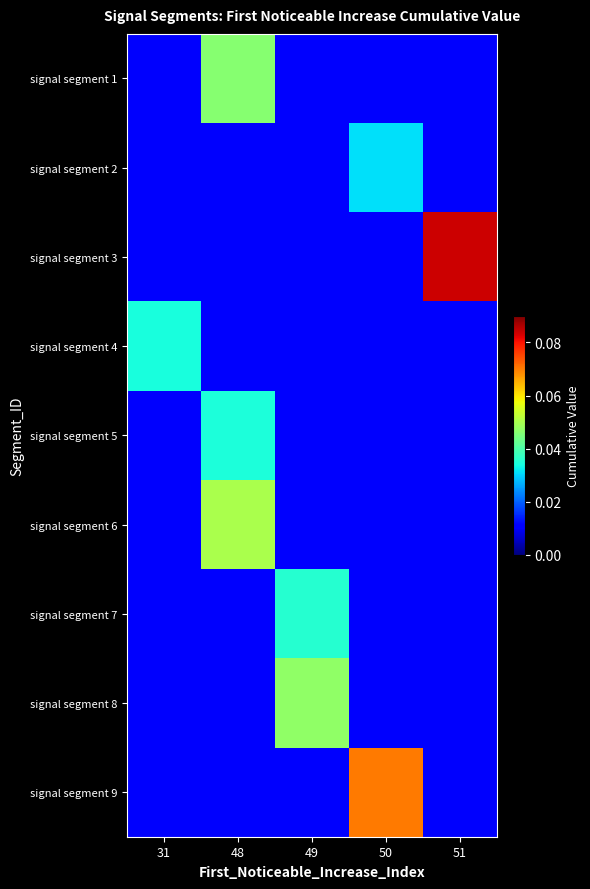

Which series changed the most between 31 and 49?

signal segment 8